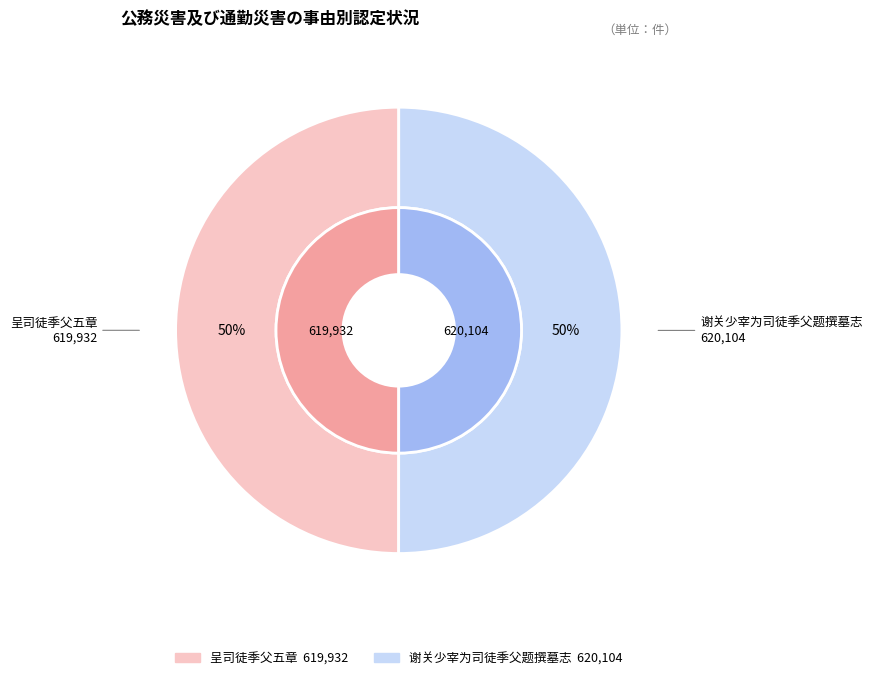

To the nearest percent, what portion does 谢关少宰为司徒季父题撰墓志 represent?

50%